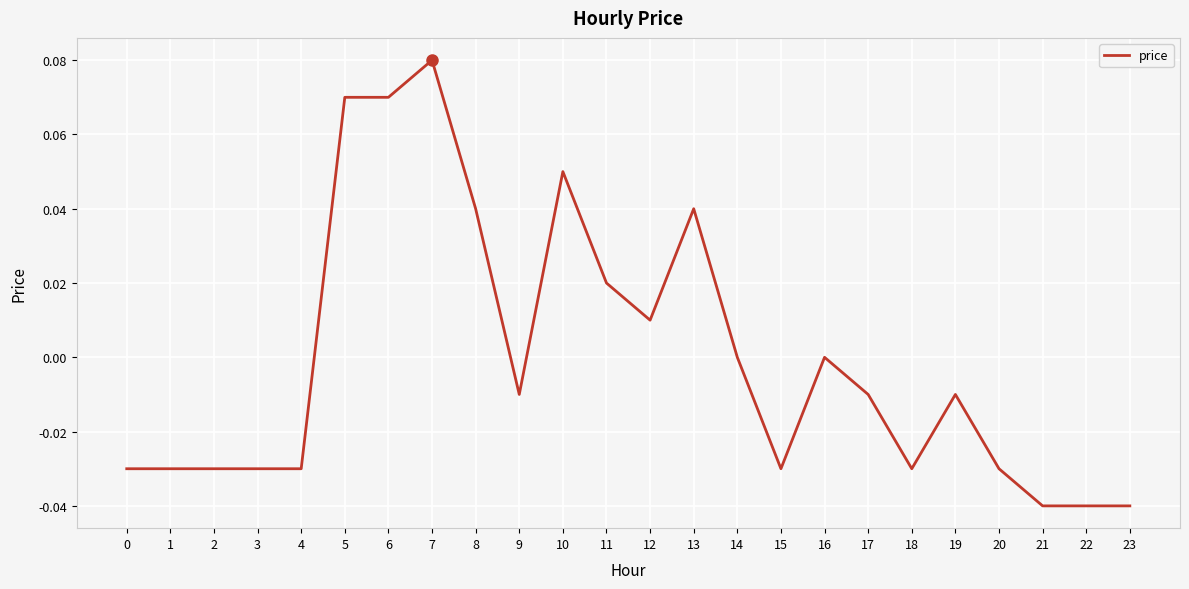

Between 3 and 19, which is larger?

19